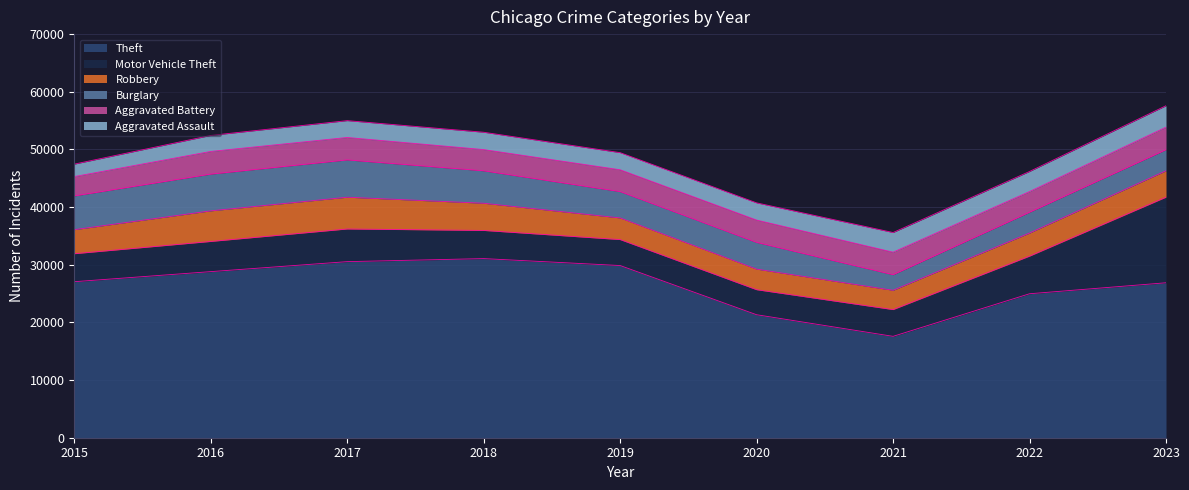

Which series ends up on top after the final intersection of Aggravated Assault and Burglary?

Aggravated Assault